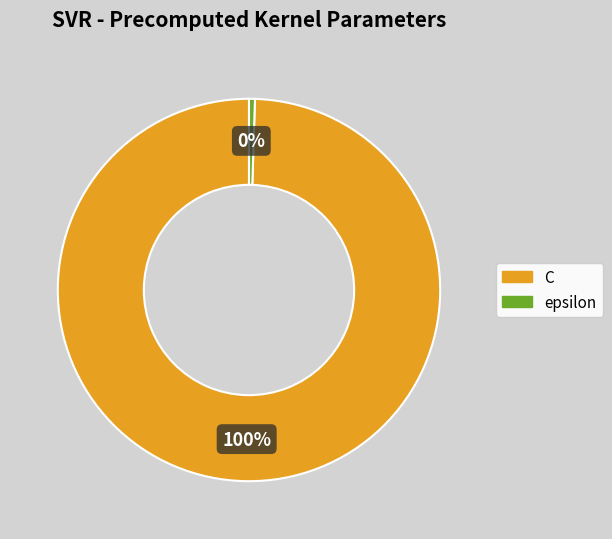

True or false: epsilon accounts for 0% of the total.

True